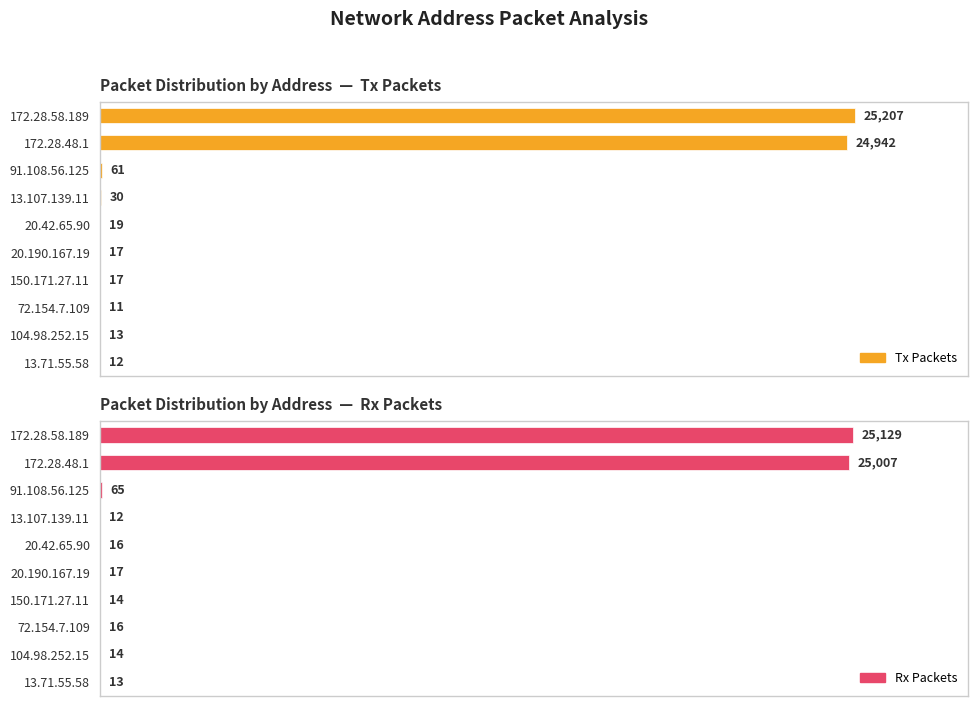

What are all the series names shown in the legend?

Tx Packets, Rx Packets